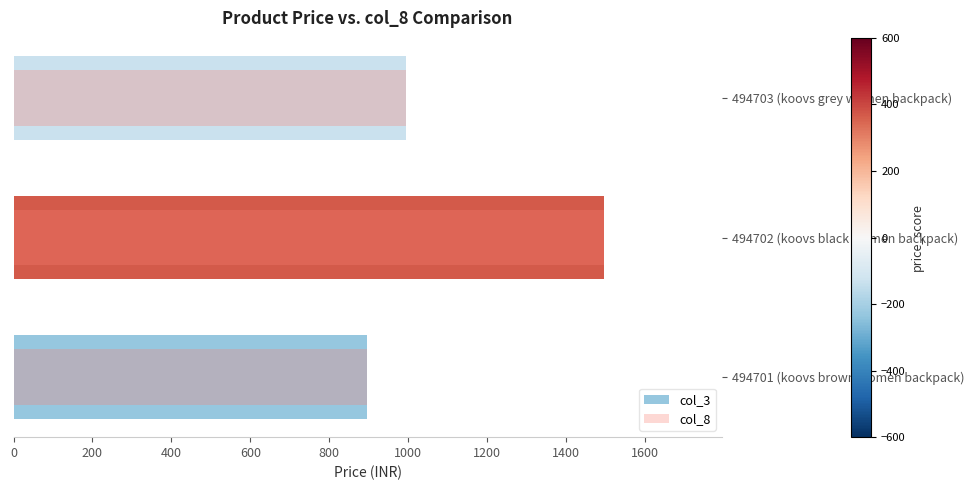

Which series changed the most between 494701 (koovs brown women backpack) and 494702 (koovs black women backpack)?

col_3